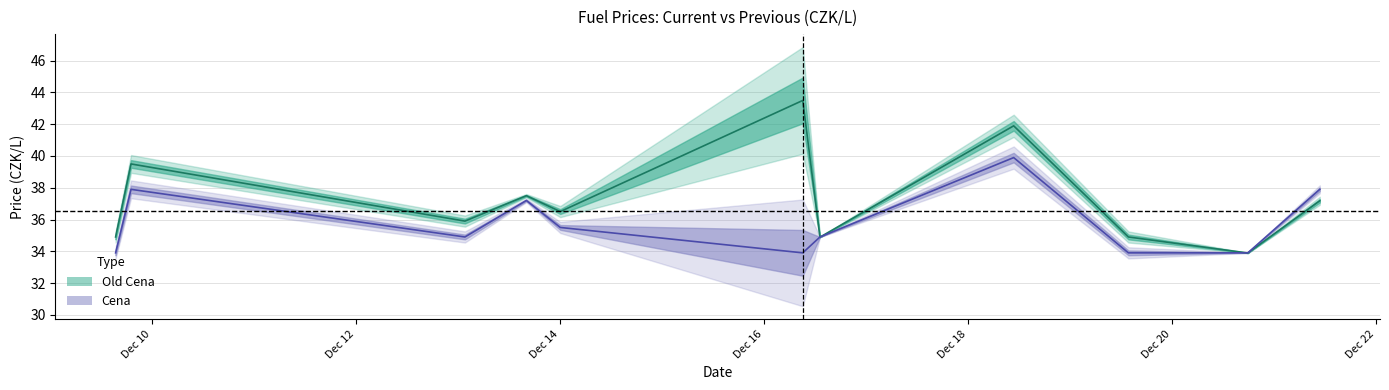

Is this an area chart (filled region under the line)?

No